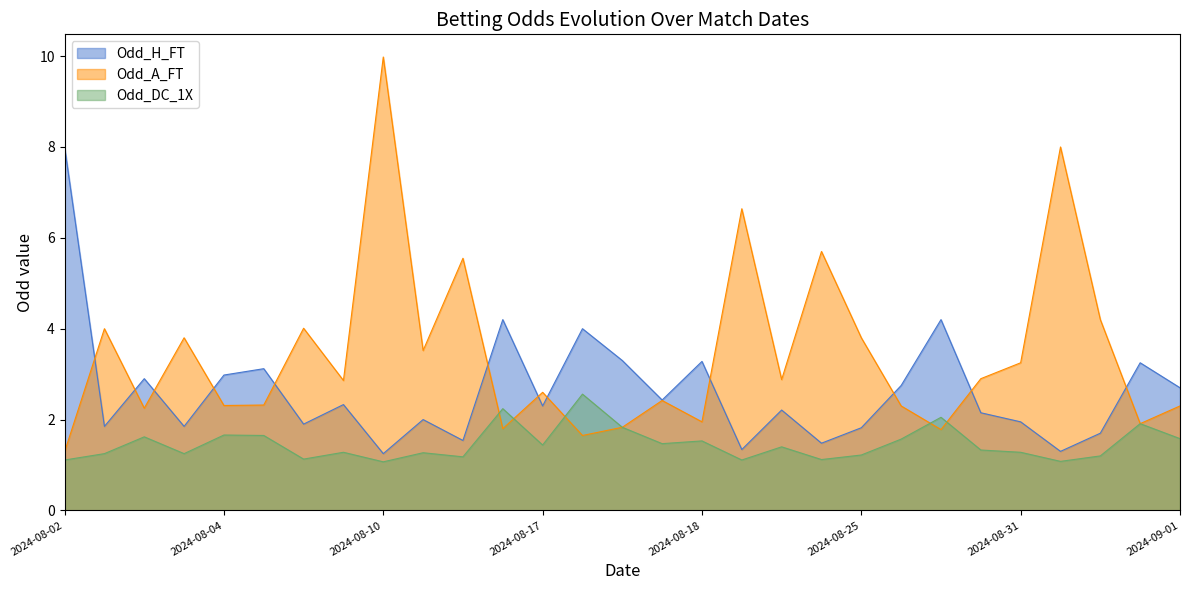

How many values in the Odd_H_FT series exceed 2?

17